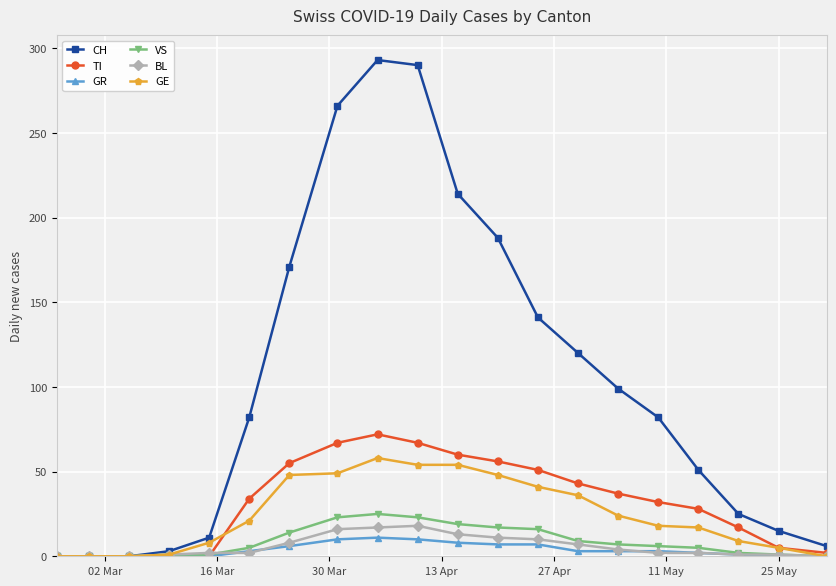

At how many categories does at least one series exceed 32?

12